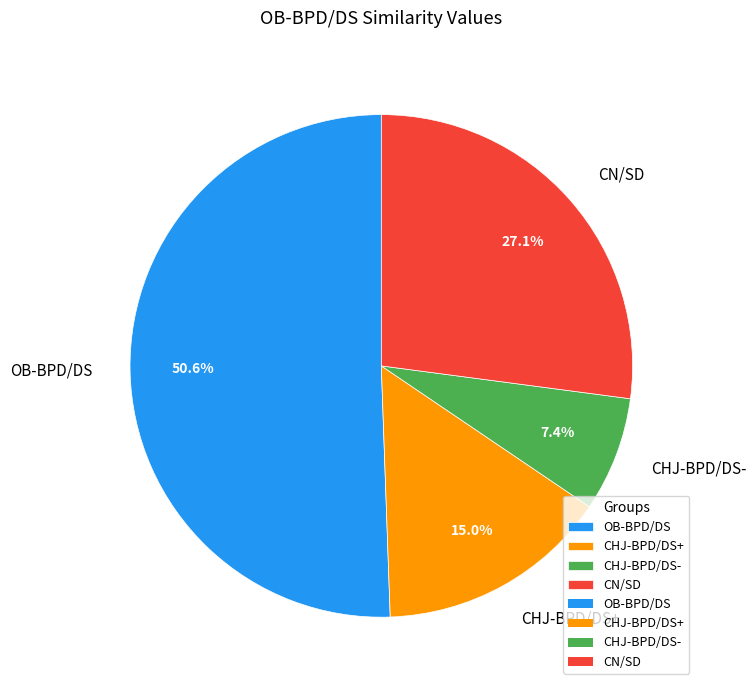

To the nearest percent, what is the difference between the OB-BPD/DS and CHJ-BPD/DS- slice percentages?

43%